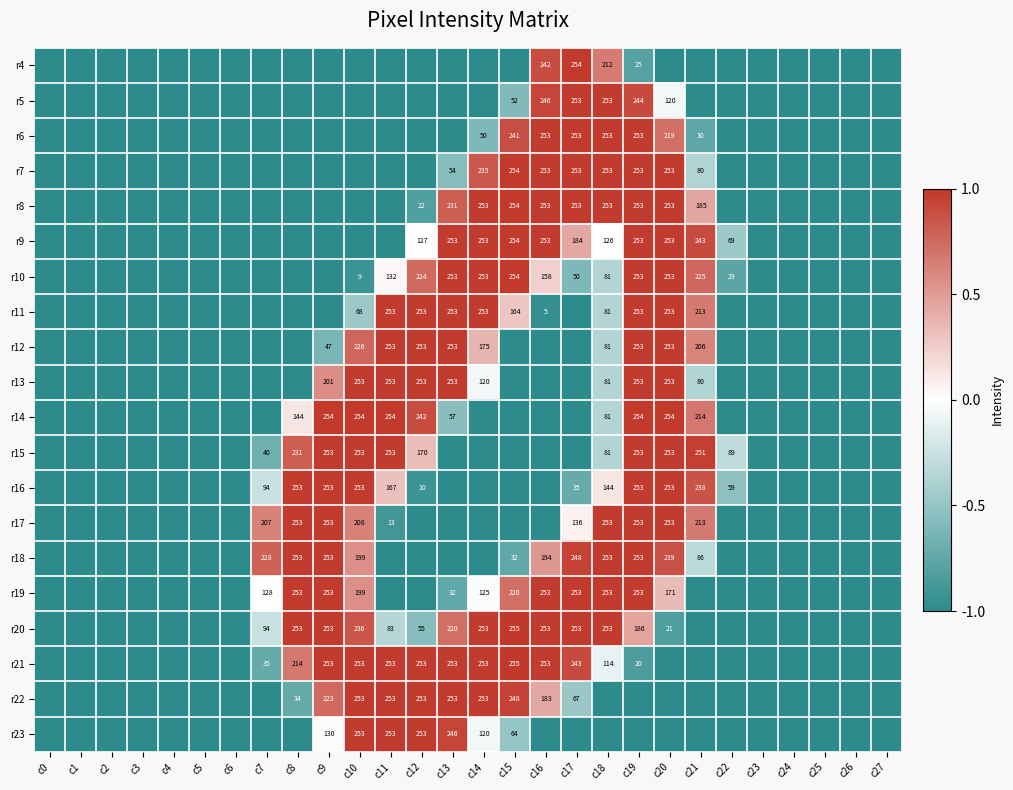

What is the sum of the r10 values at c10 and c14?

262